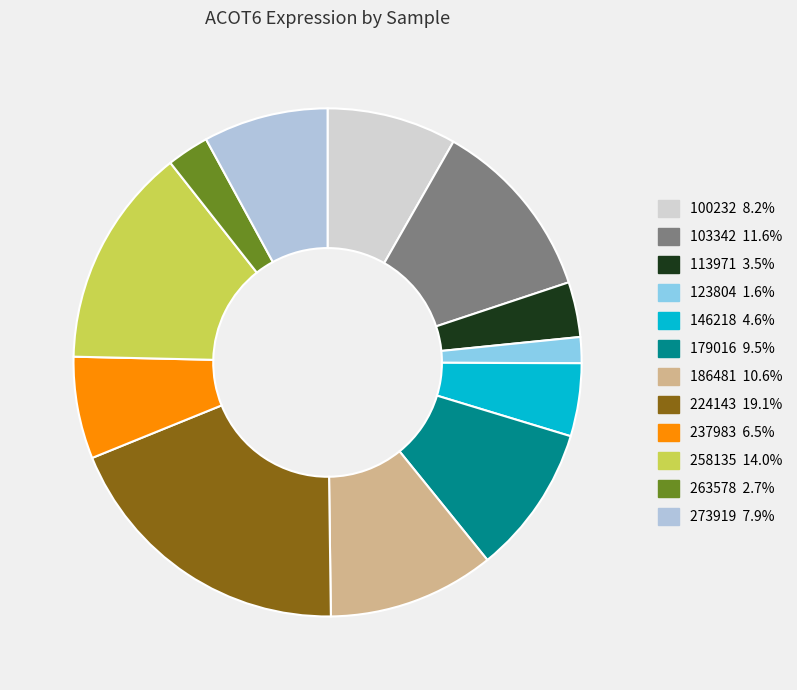

Which slice is the largest?

224143